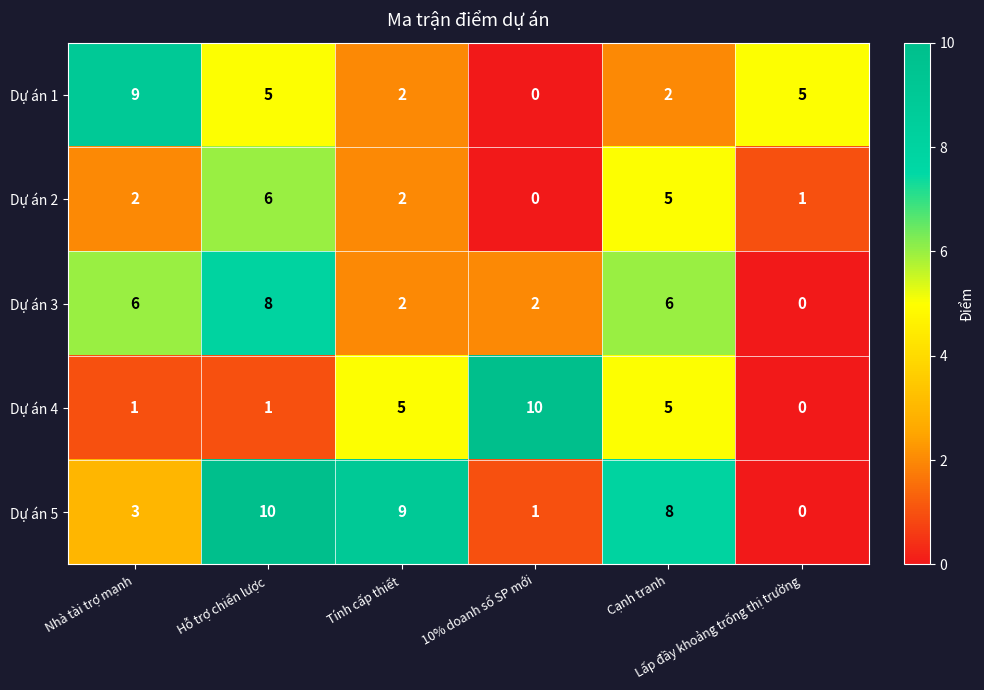

Count the number of categories in the chart.

6